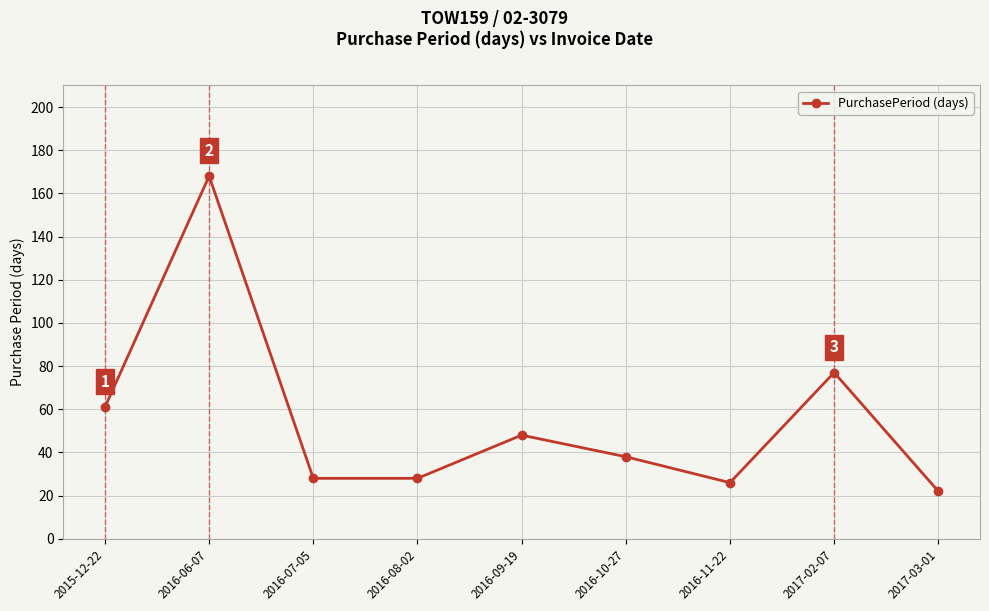

At which category does the chart reach its peak across all series?

2016-06-07